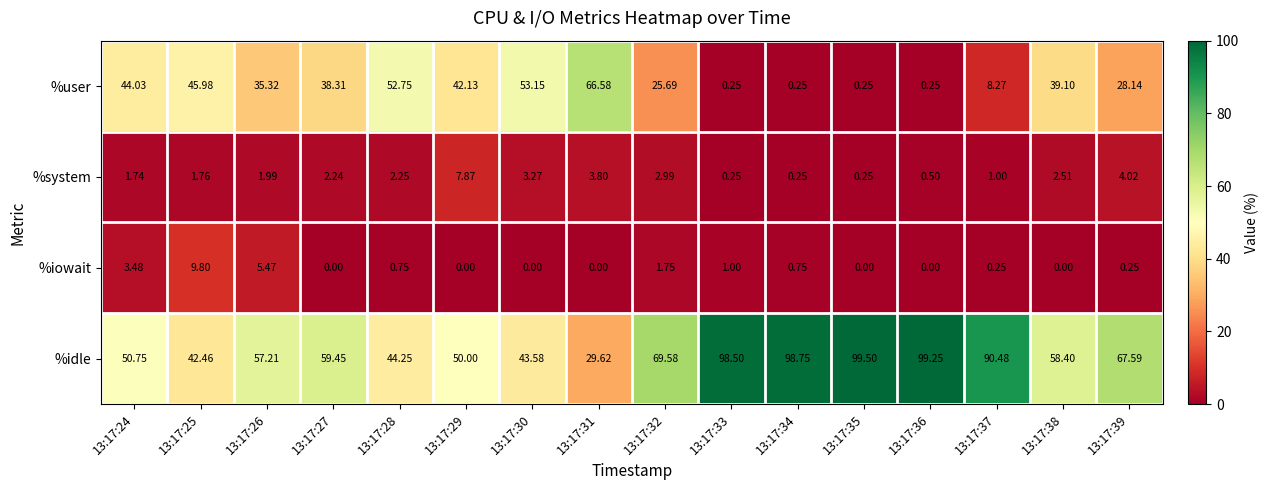

At how many categories does at least one series exceed 16?

16